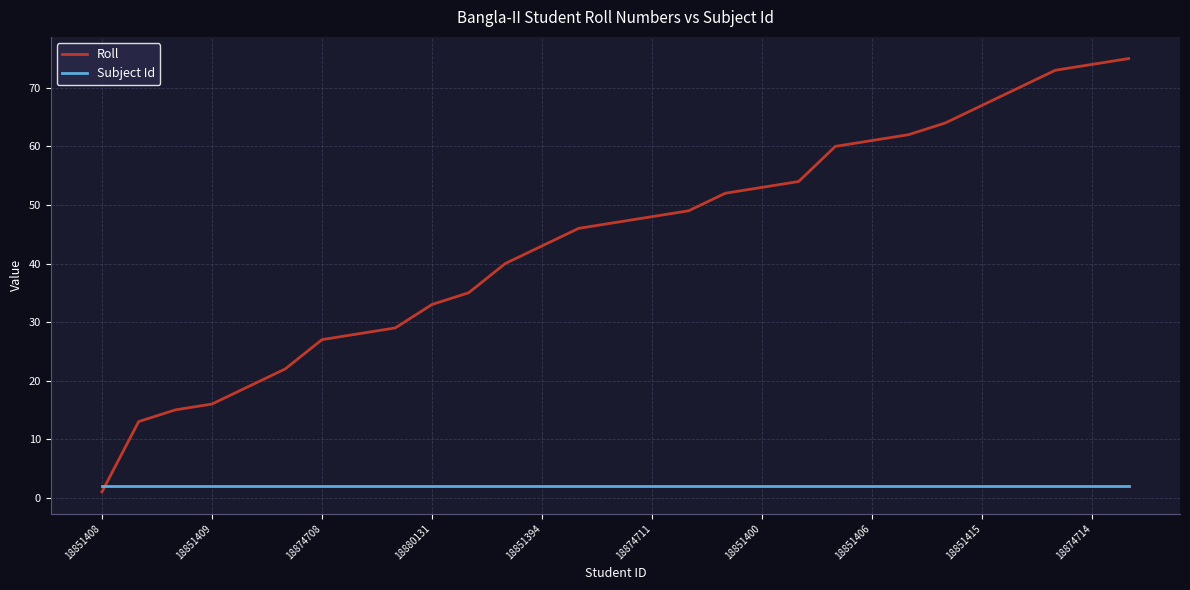

List the series in order of their overall mean, lowest first.

Subject Id, Roll